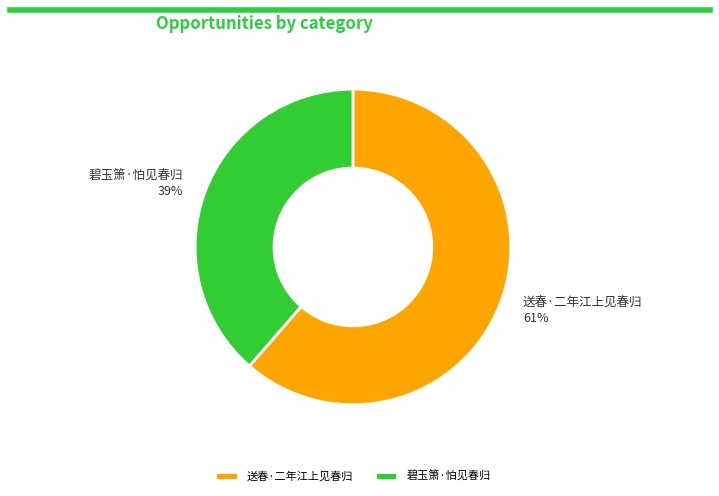

The 碧玉箫·怕见春归 slice represents 53% of the pie. True or false?

False